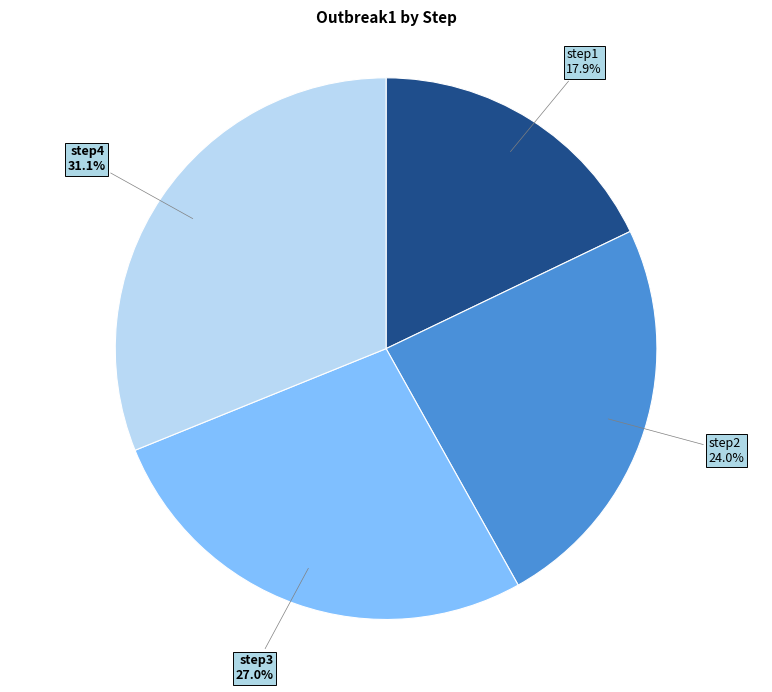

Between step4 and step3, which is larger?

step4